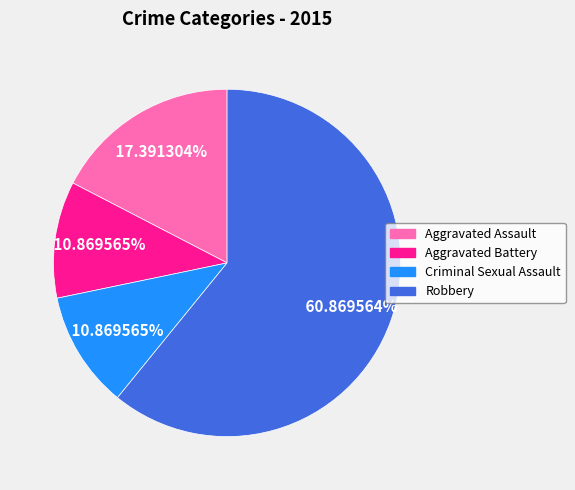

Which slice is the largest?

Robbery